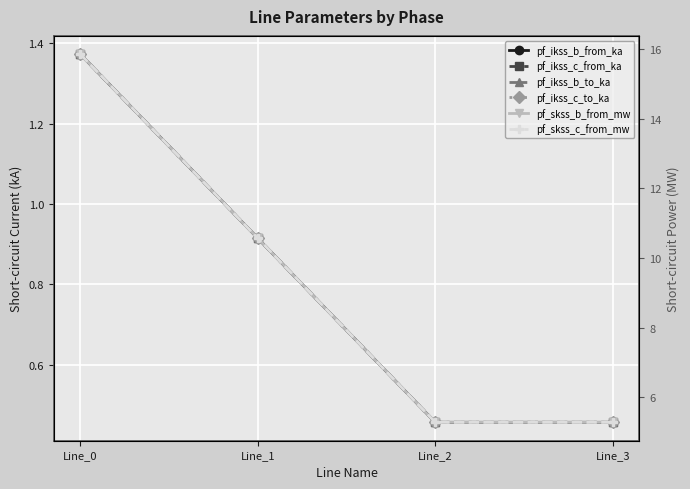

List the series in order of their peak value, highest first.

pf_skss_b_from_mw, pf_skss_c_from_mw, pf_ikss_b_from_ka, pf_ikss_b_to_ka, pf_ikss_c_to_ka, pf_ikss_c_from_ka